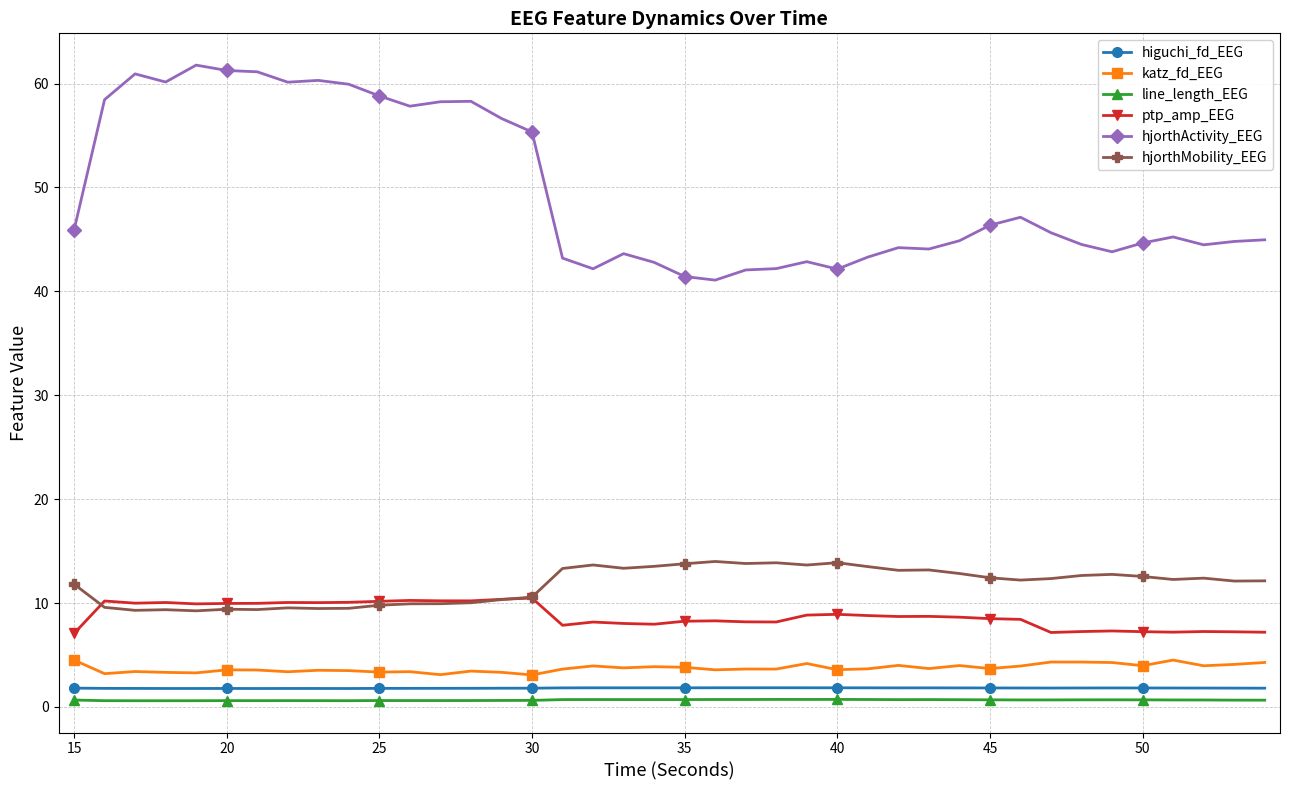

True or false: line_length_EEG and katz_fd_EEG cross at least once.

False